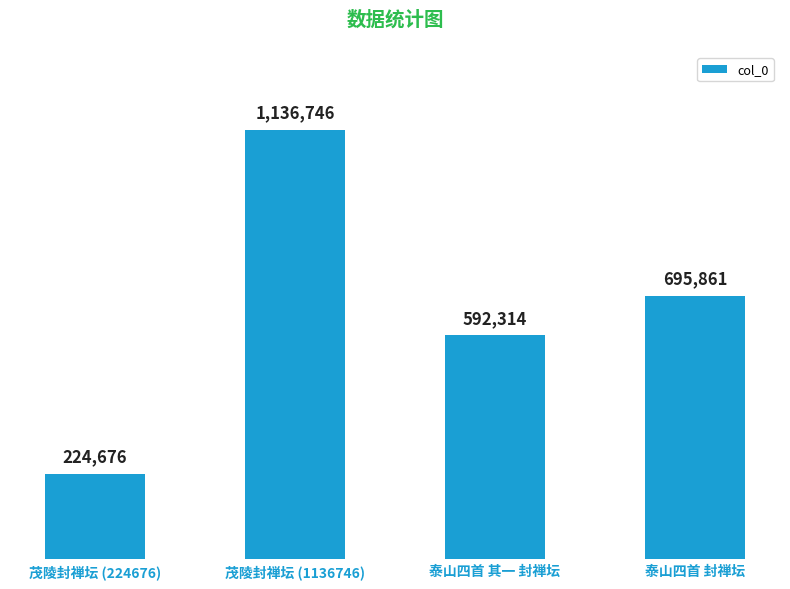

Which category has the highest value across all series?

茂陵封禅坛 (1136746)